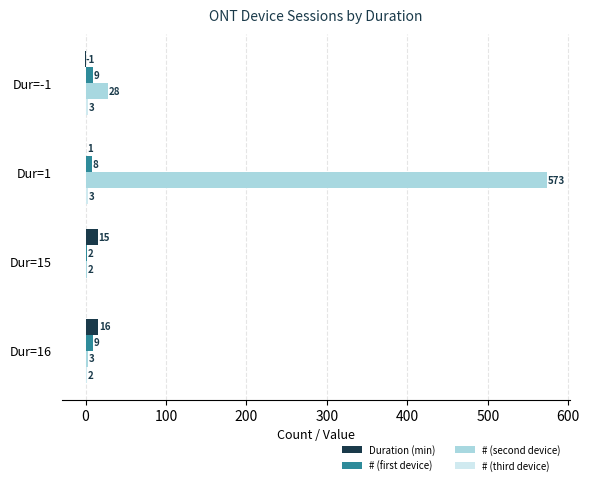

Which category has the highest value across all series?

Dur=1